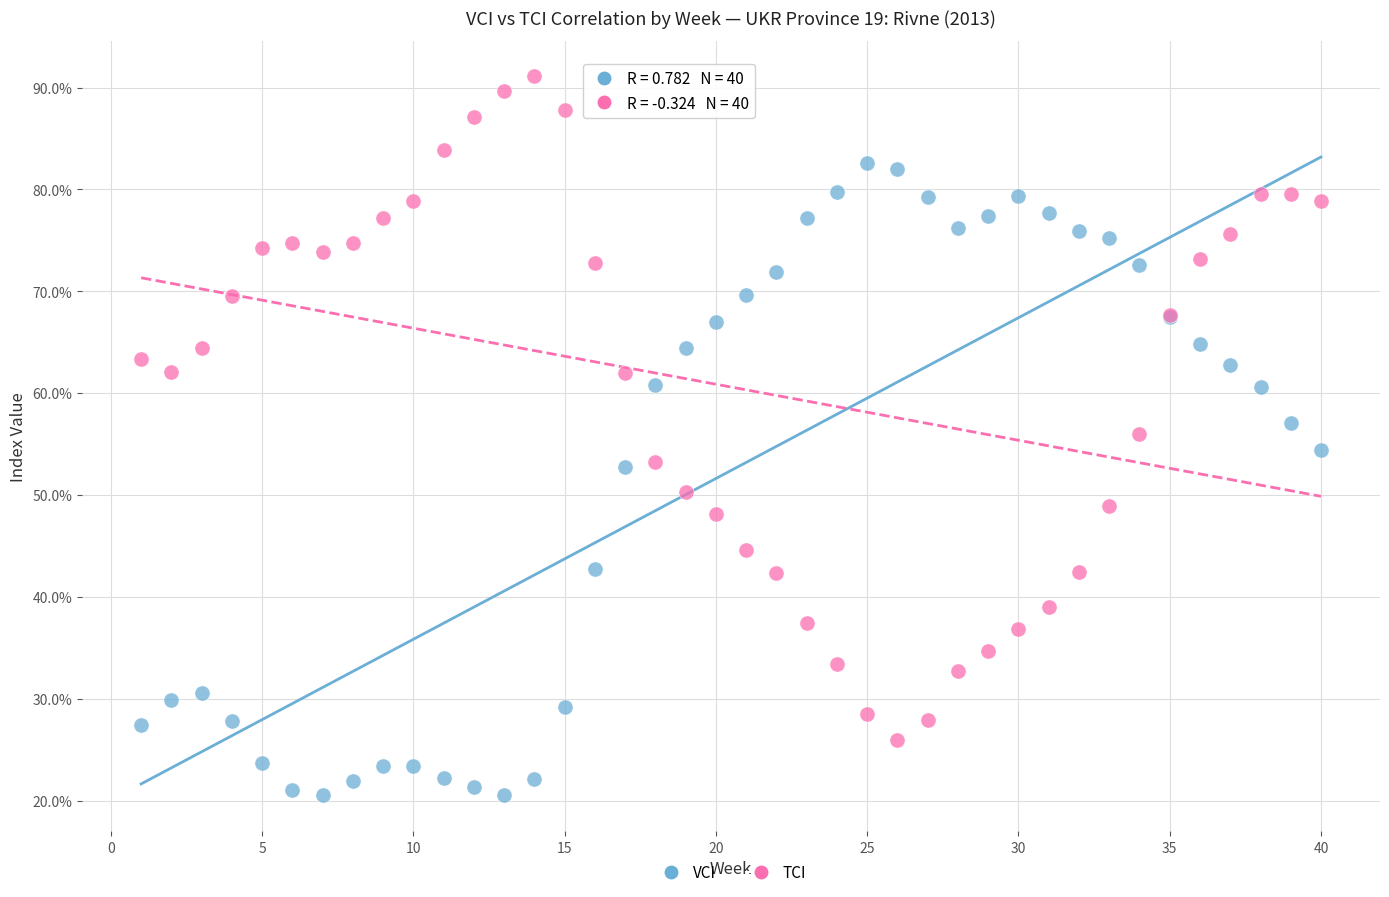

Which series contains the lowest Y value?

VCI